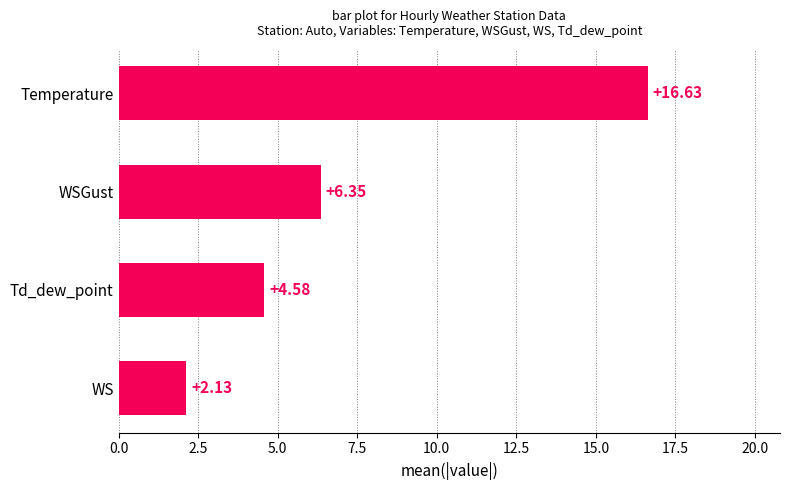

What is the sum of the values at Td_dew_point and WSGust?

10.9